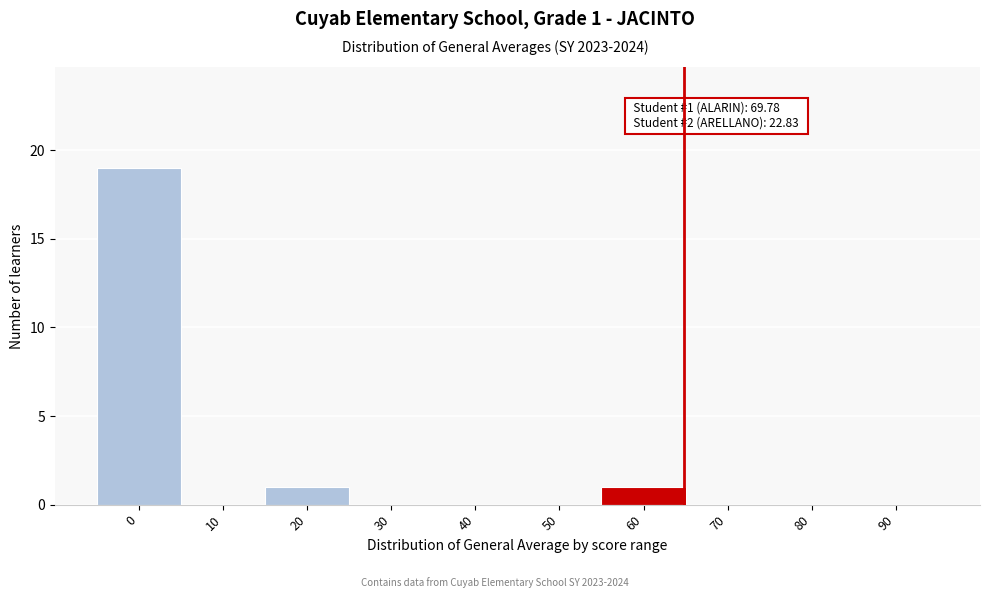

Reading right to left, what are all the values shown in this chart?

90=0	80=0	70=0	60=1	50=0	40=0	30=0	20=1	10=0	0=19